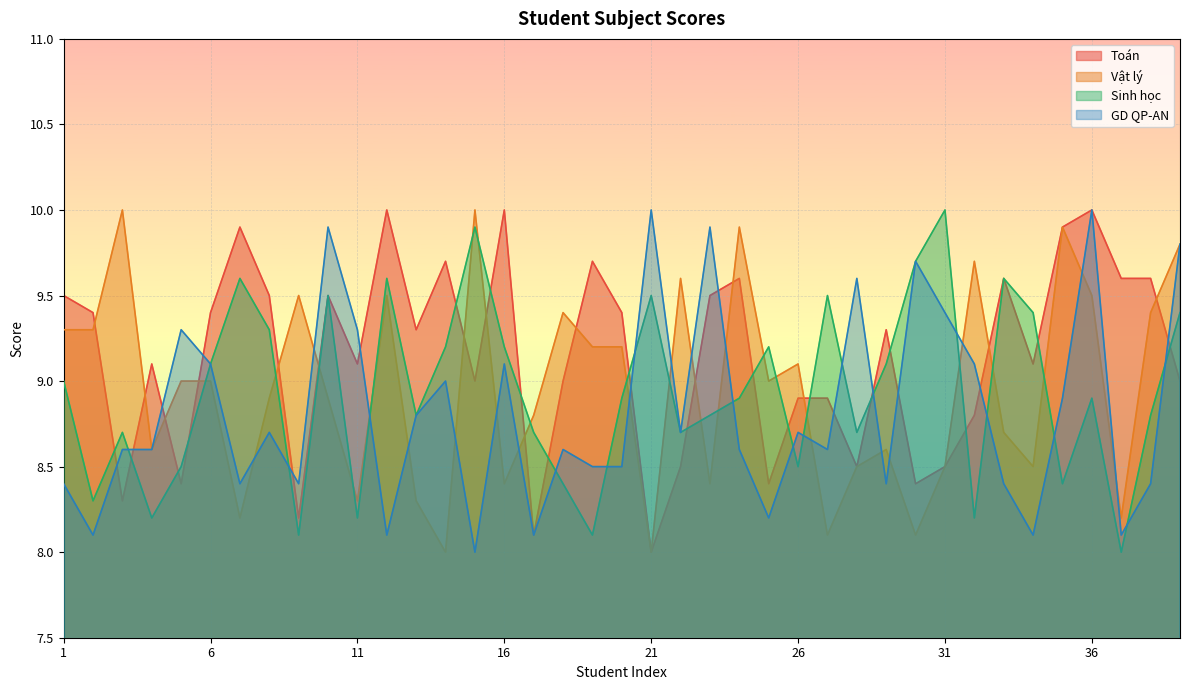

Reading left to right, list all the values displayed in this chart.

Toán: 1=9.5	2=9.4	3=8.3	4=9.1	5=8.4	6=9.4	7=9.9	8=9.5	9=8.2	10=9.5	11=9.1	12=10.0	13=9.3	14=9.7	15=9.0	16=10.0	17=8.1	18=9.0	19=9.7	20=9.4	21=8.0	22=8.5	23=9.5	24=9.6	25=8.4	26=8.9	27=8.9	28=8.5	29=9.3	30=8.4	31=8.5	32=8.8	33=9.6	34=9.1	35=9.9	36=10.0	37=9.6	38=9.6	39=9.0
Vật lý: 1=9.3	2=9.3	3=10.0	4=8.6	5=9.0	6=9.0	7=8.2	8=8.9	9=9.5	10=8.9	11=8.3	12=9.5	13=8.3	14=8.0	15=10.0	16=8.4	17=8.8	18=9.4	19=9.2	20=9.2	21=8.0	22=9.6	23=8.4	24=9.9	25=9.0	26=9.1	27=8.1	28=8.5	29=8.6	30=8.1	31=8.5	32=9.7	33=8.7	34=8.5	35=9.9	36=9.5	37=8.2	38=9.4	39=9.8
Sinh học: 1=9.0	2=8.3	3=8.7	4=8.2	5=8.5	6=9.1	7=9.6	8=9.3	9=8.1	10=9.5	11=8.2	12=9.6	13=8.8	14=9.2	15=9.9	16=9.2	17=8.7	18=8.4	19=8.1	20=8.9	21=9.5	22=8.7	23=8.8	24=8.9	25=9.2	26=8.5	27=9.5	28=8.7	29=9.1	30=9.7	31=10.0	32=8.2	33=9.6	34=9.4	35=8.4	36=8.9	37=8.0	38=8.8	39=9.4
GD QP-AN: 1=8.4	2=8.1	3=8.6	4=8.6	5=9.3	6=9.1	7=8.4	8=8.7	9=8.4	10=9.9	11=9.3	12=8.1	13=8.8	14=9.0	15=8.0	16=9.1	17=8.1	18=8.6	19=8.5	20=8.5	21=10.0	22=8.7	23=9.9	24=8.6	25=8.2	26=8.7	27=8.6	28=9.6	29=8.4	30=9.7	31=9.4	32=9.1	33=8.4	34=8.1	35=8.9	36=10.0	37=8.1	38=8.4	39=9.8